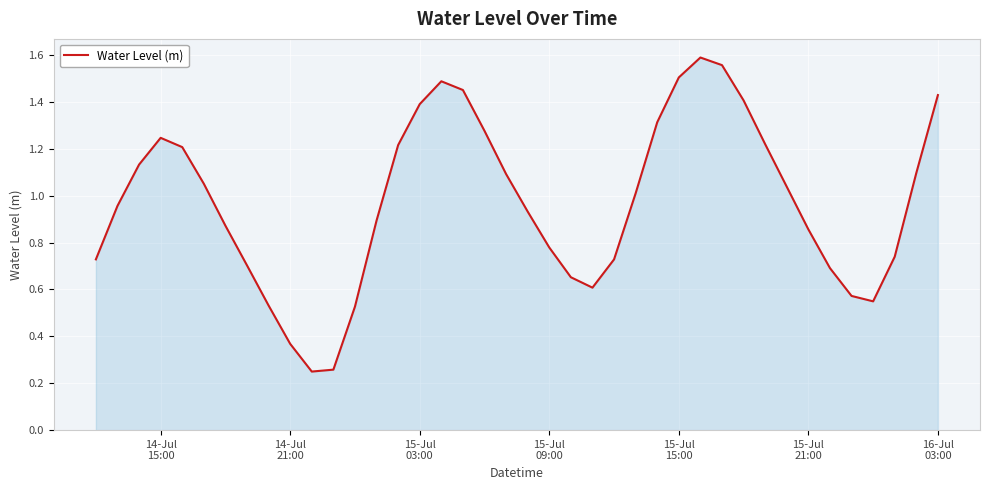

Does the chart have visible grid lines?

Yes